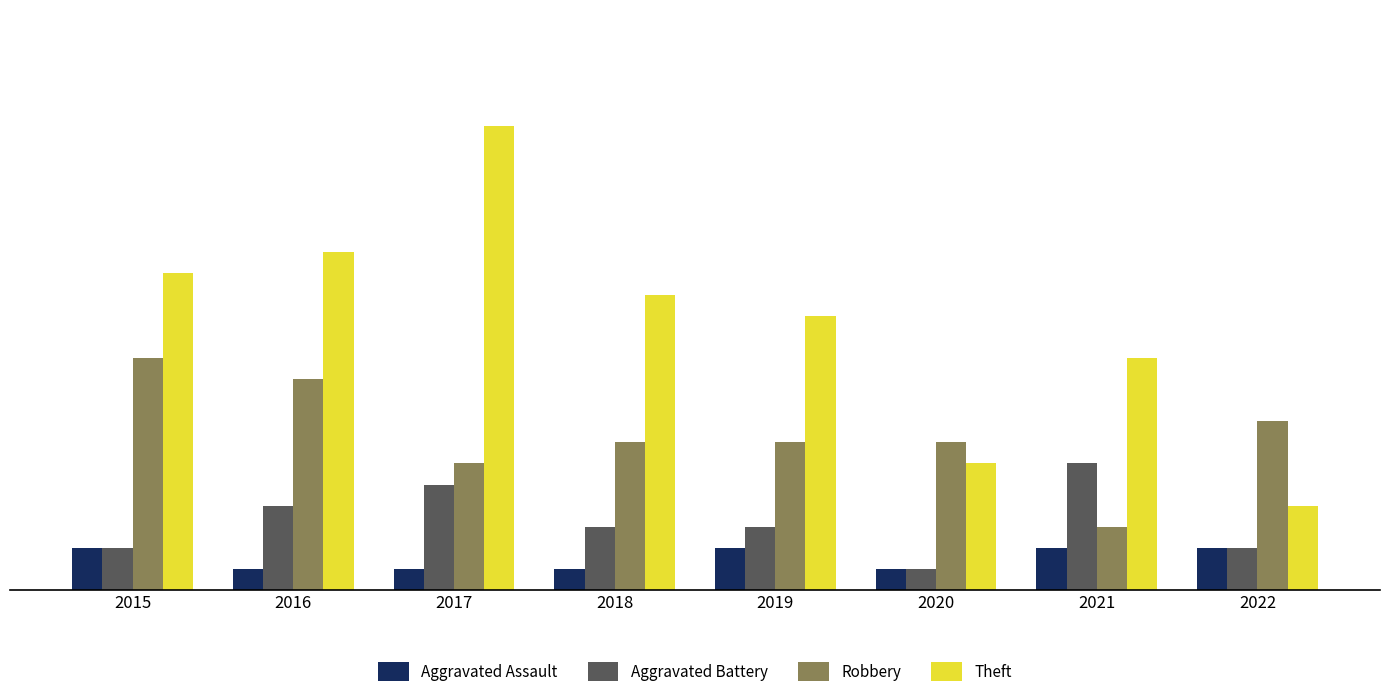

Reading left to right, transcribe all the data shown in this chart.

Aggravated Assault: 2	1	1	1	2	1	2	2
Aggravated Battery: 2	4	5	3	3	1	6	2
Robbery: 11	10	6	7	7	7	3	8
Theft: 15	16	22	14	13	6	11	4